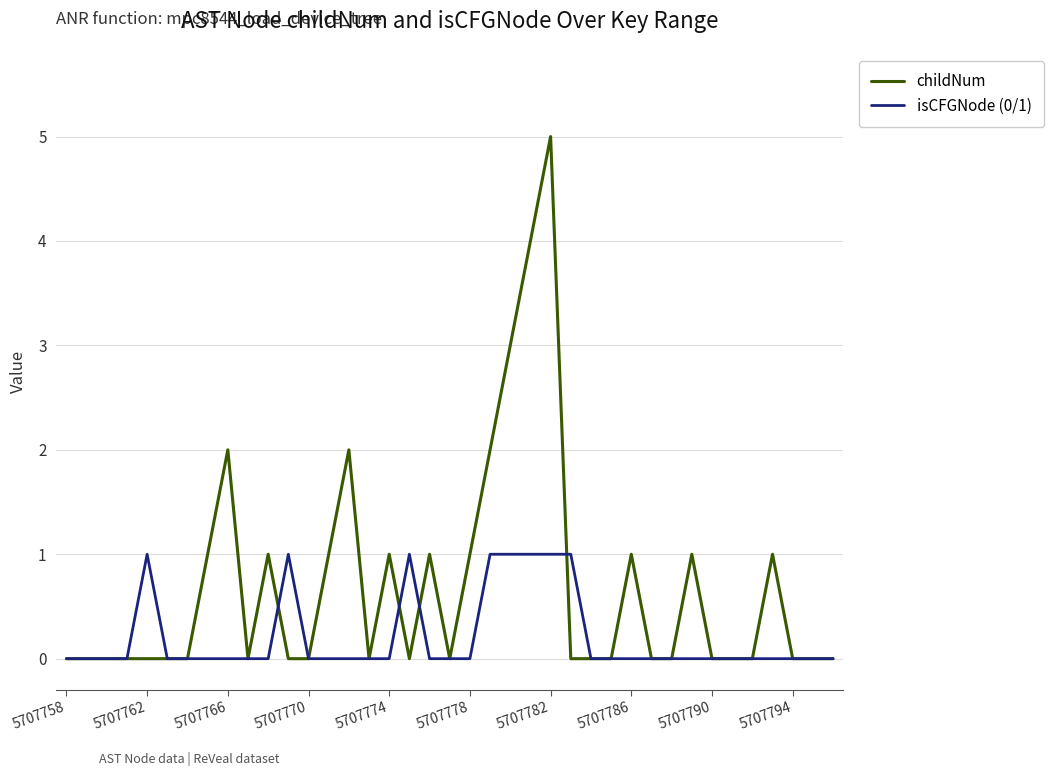

What is the greatest value displayed?

5